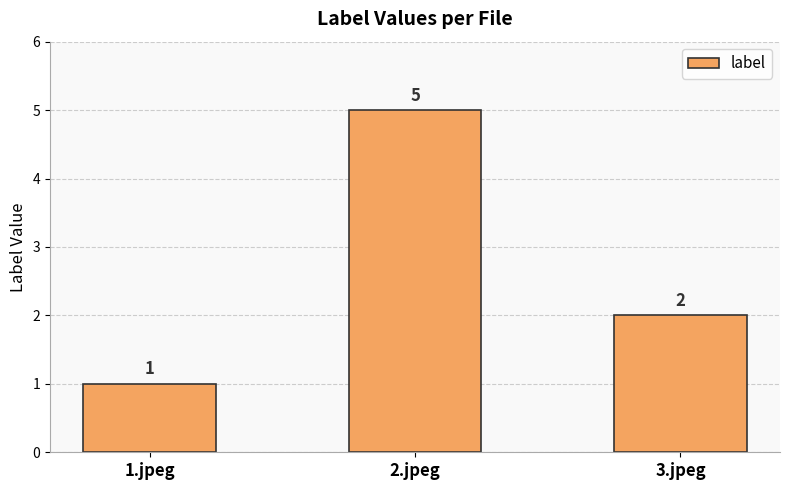

Reading left to right, transcribe all the data shown in this chart.

1	5	2